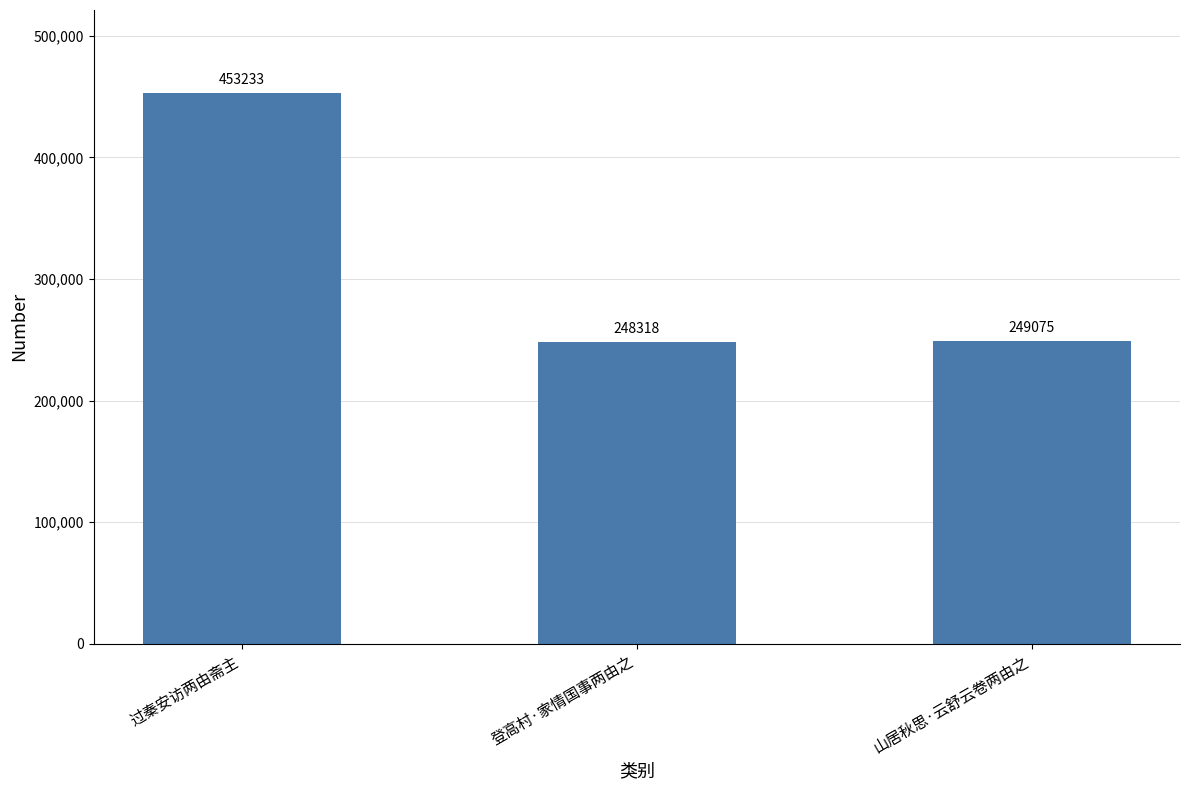

True or false: the data shows 249075 at 山居秋思·云舒云卷两由之.

True